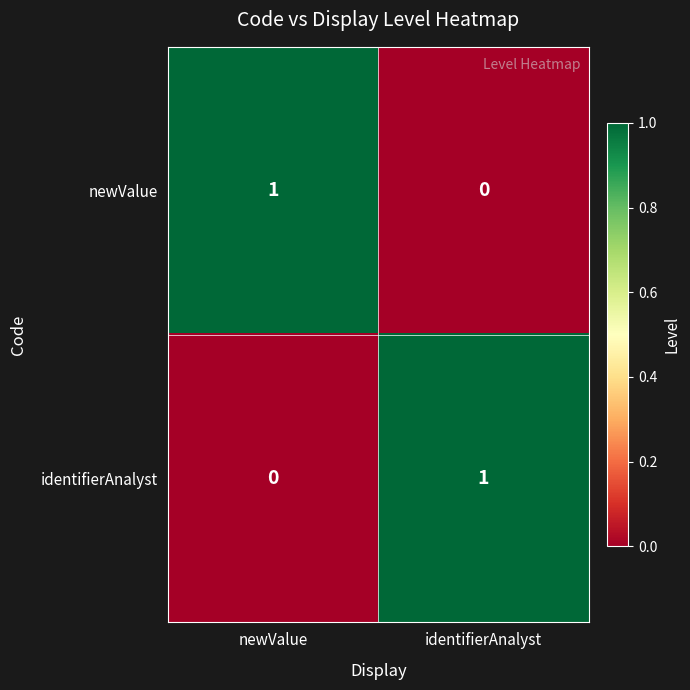

The identifierAnalyst series shows 0 at newValue. True or false?

True